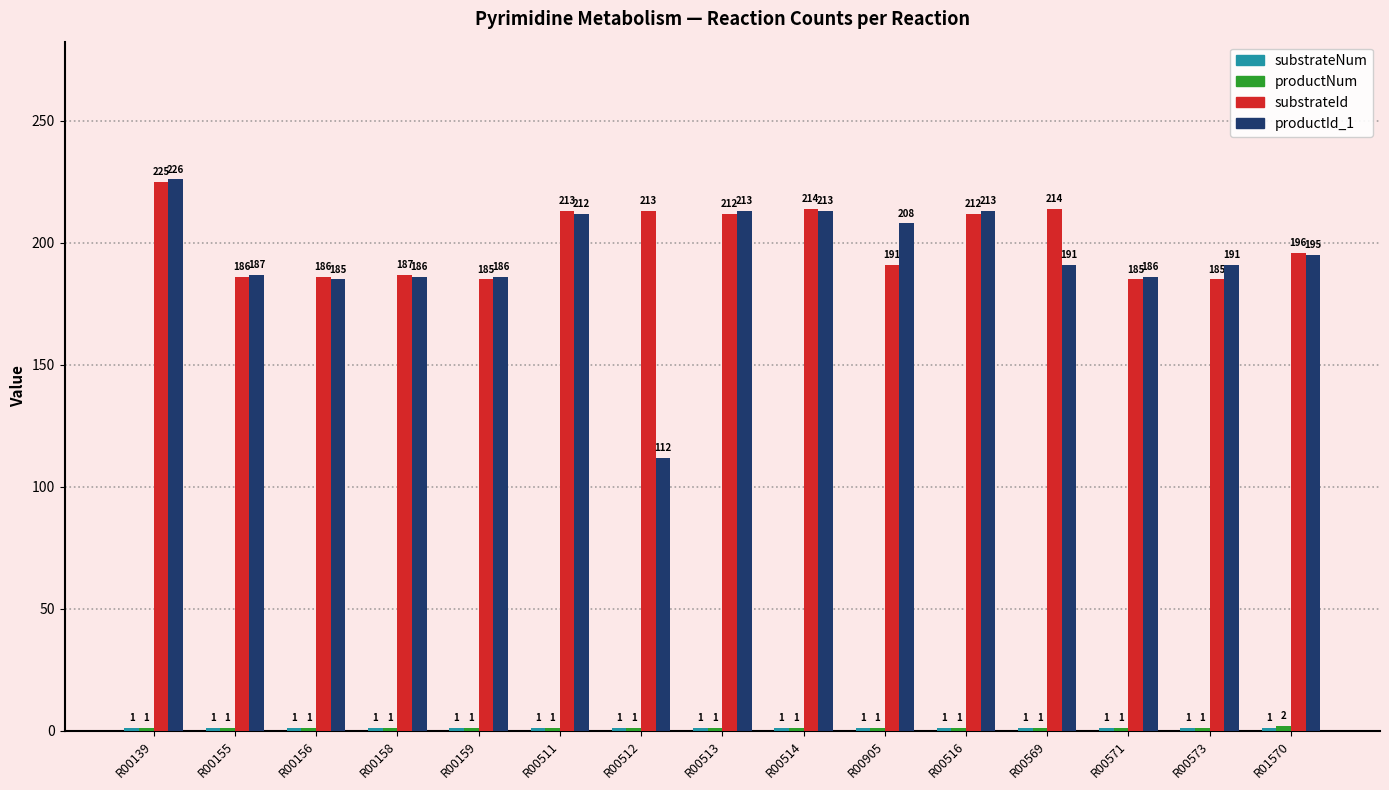

Which series has the widest spread of values?

productId_1